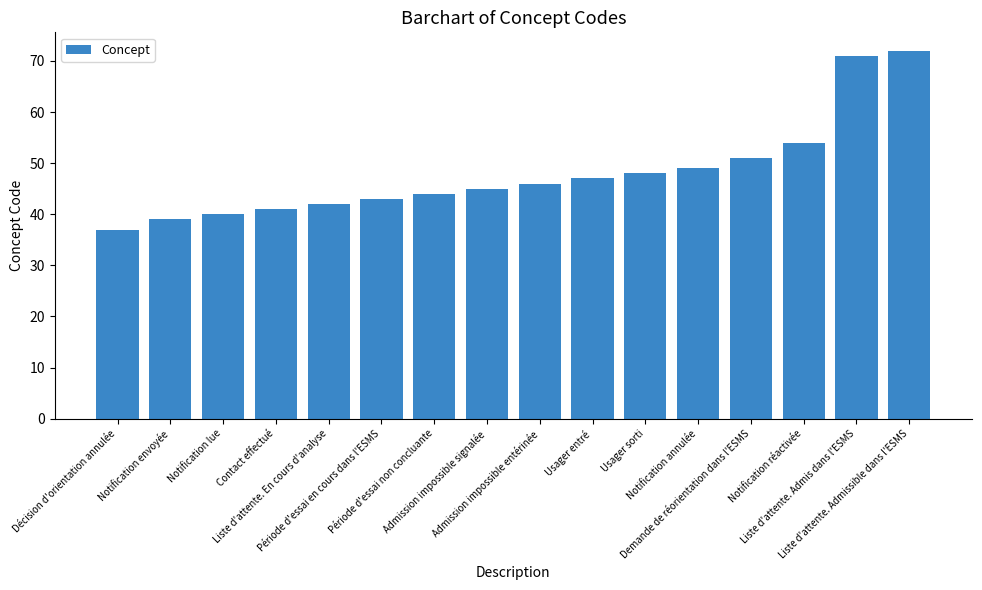

Read the value at Notification envoyée.

39